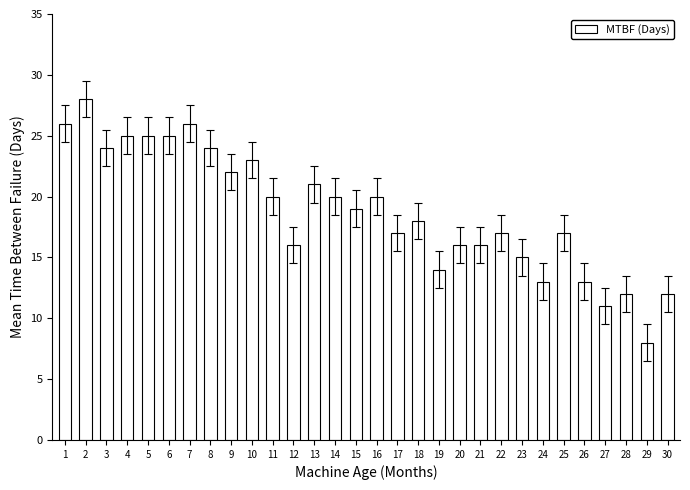

The chart shows a value of 24 at 18. True or false?

False